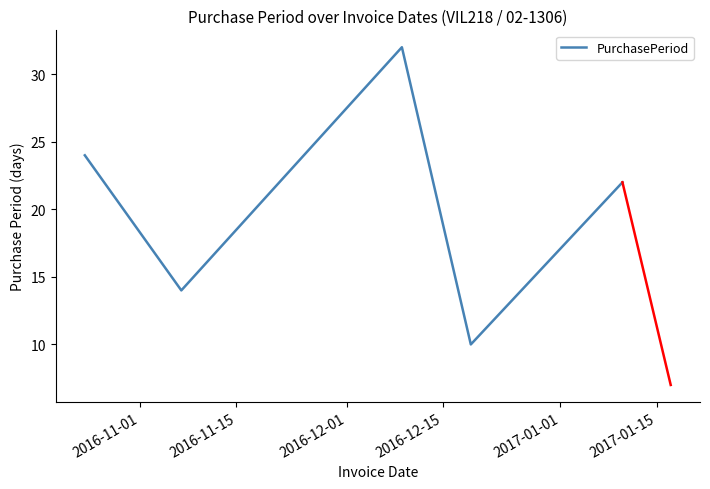

What is the maximum value shown in the chart?

32